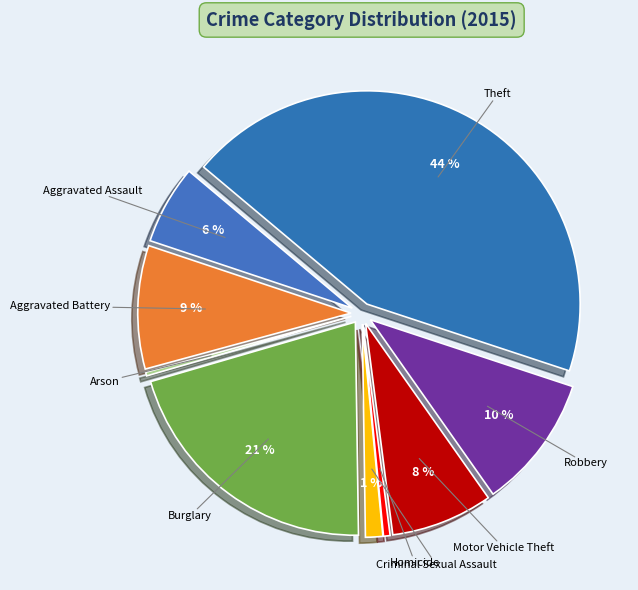

Does Theft represent more than half of the total?

No